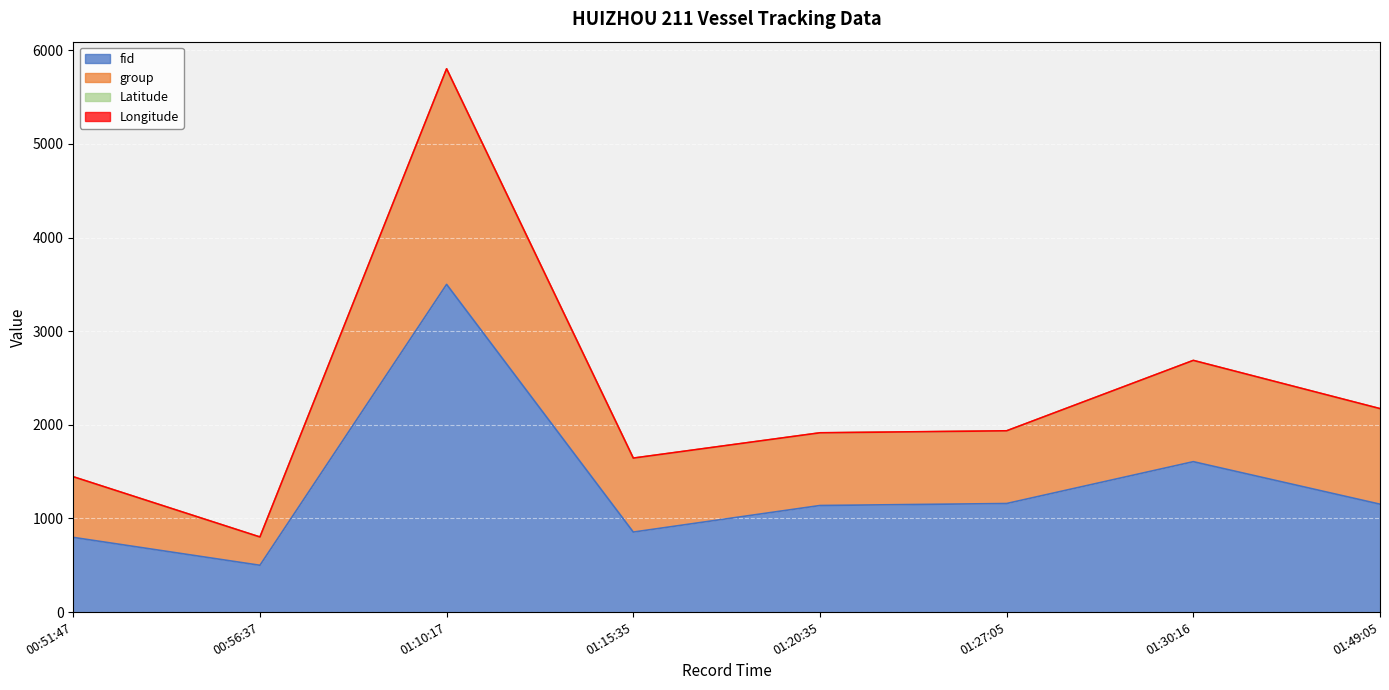

True or false: group and fid intersect in this chart.

False